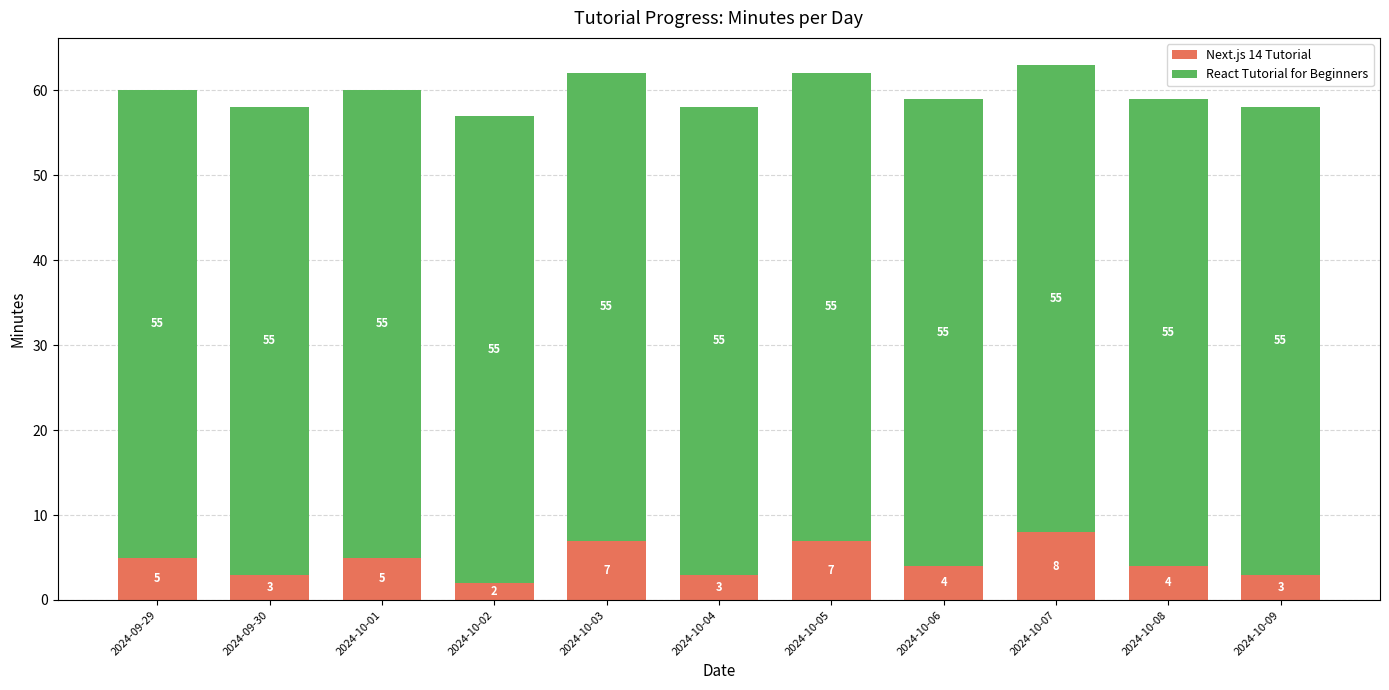

What are all the series names shown in the legend?

Next.js 14 Tutorial, React Tutorial for Beginners